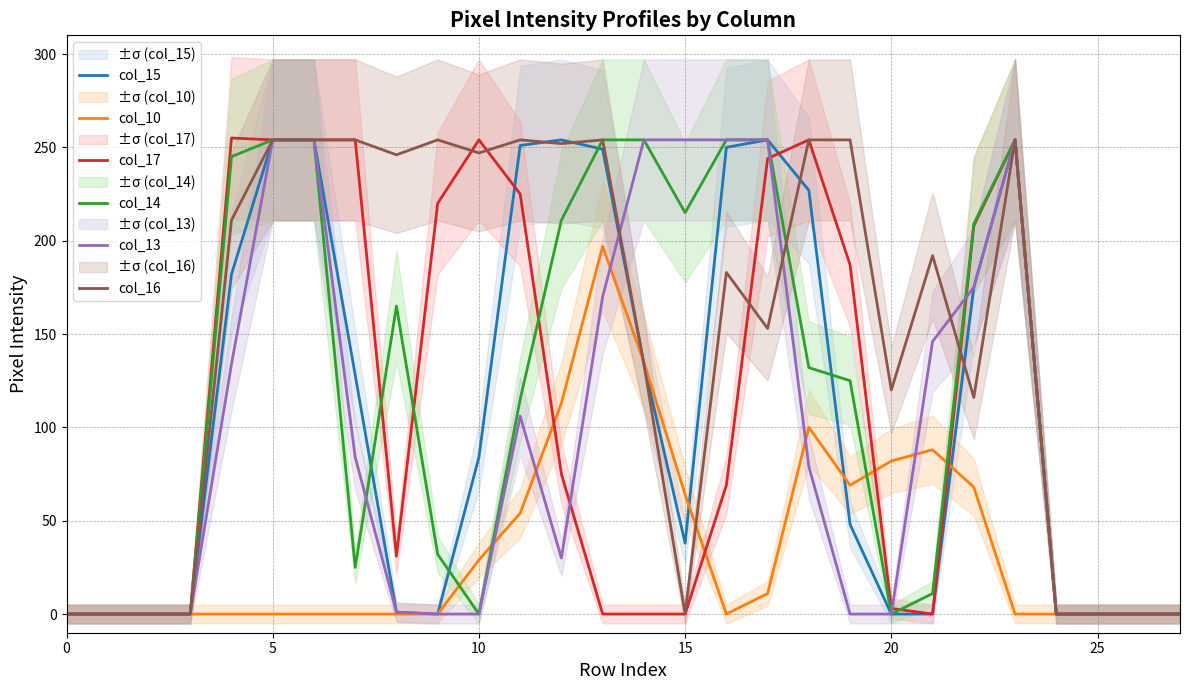

True or false: col_15 has a value of 84 at 10.

True